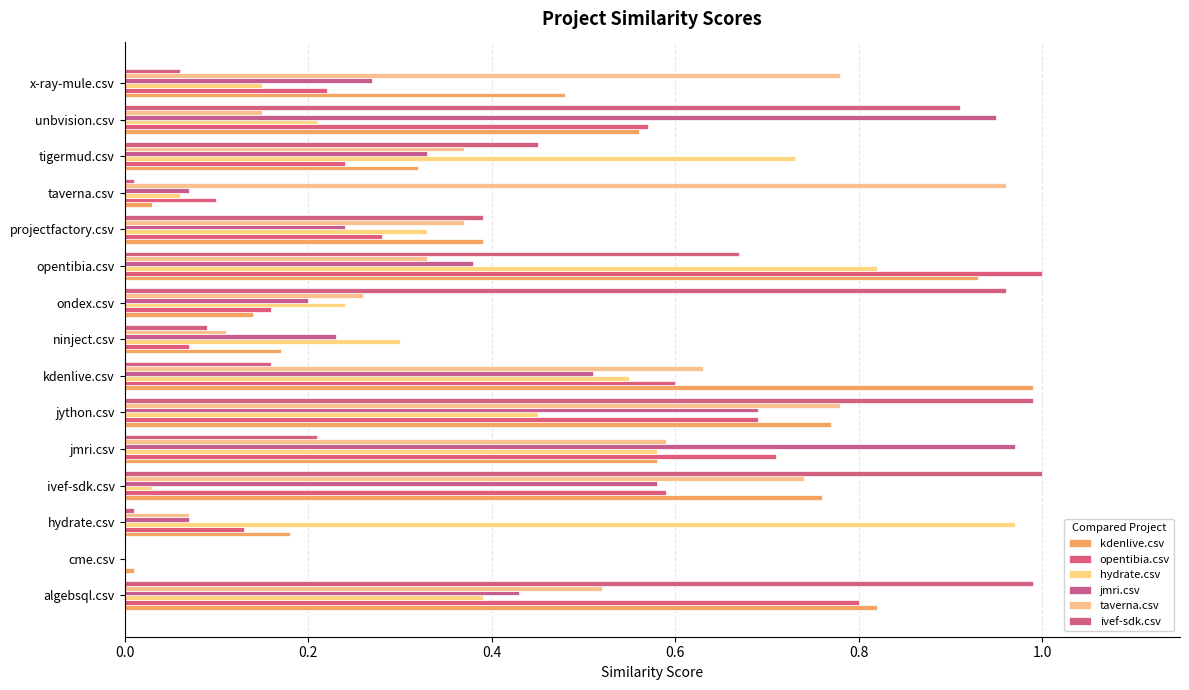

What is the average value of the hydrate.csv series?

0.4